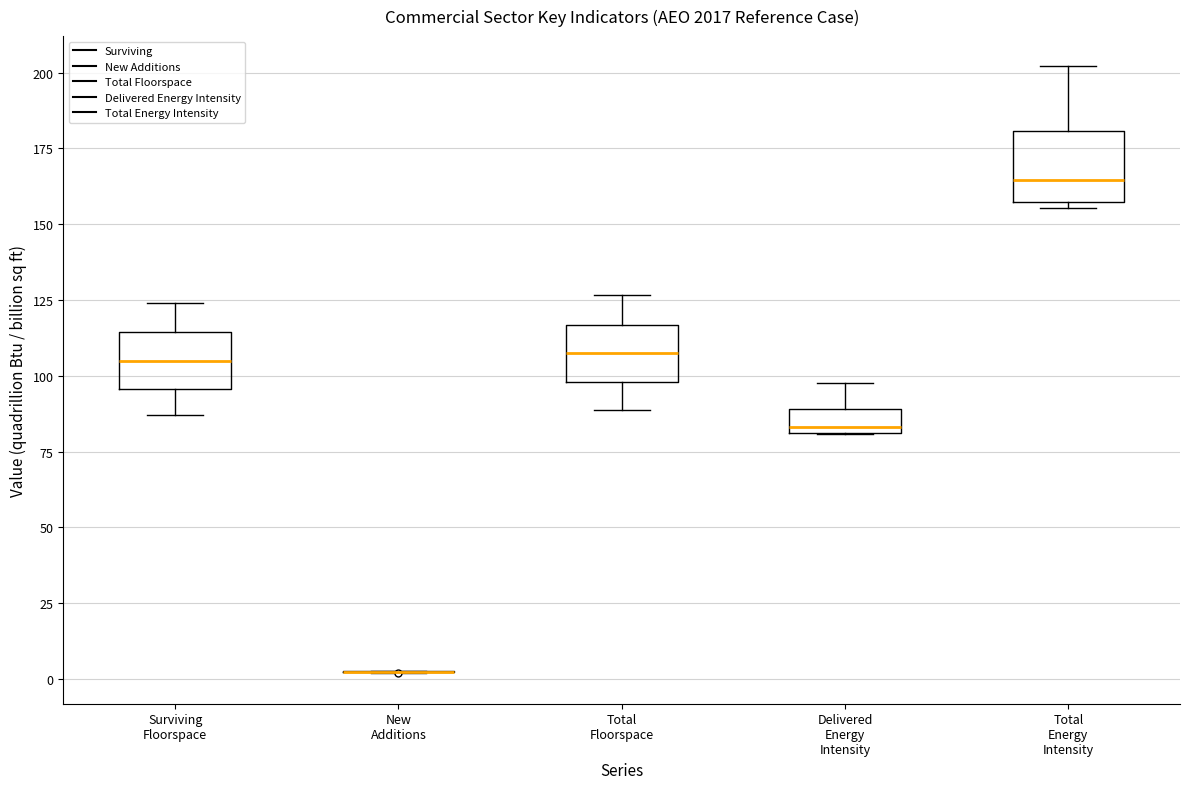

Reading left to right, read every box against the y-axis: the position of its median line, the range the box covers, and the ends of its whiskers. The values are not printed on the chart, so give them approximately, as read against the axis.

Surviving Floorspace: median 105, box 95 to 115, whiskers 85 to 125
New Additions: box collapsed to a line at 0, whiskers 0 to 5
Total Floorspace: median 105, box 100 to 115, whiskers 90 to 125
Delivered Energy Intensity: median 85, box 80 to 90, whiskers 80 to 100
Total Energy Intensity: median 165, box 155 to 180, whiskers 155 (just below the box's lower edge) to 200